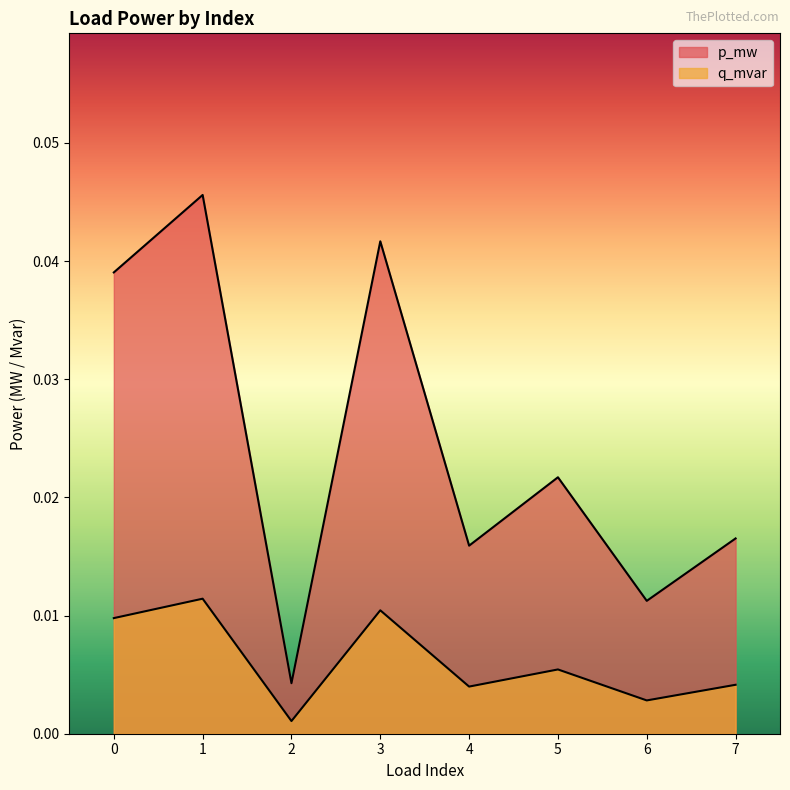

How many interior local peaks does the p_mw series have?

3